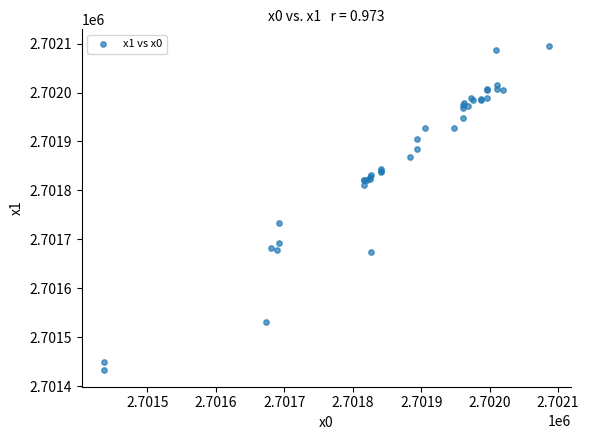

What Y value in the scatter plot is closest to 2701763?

2701733.0